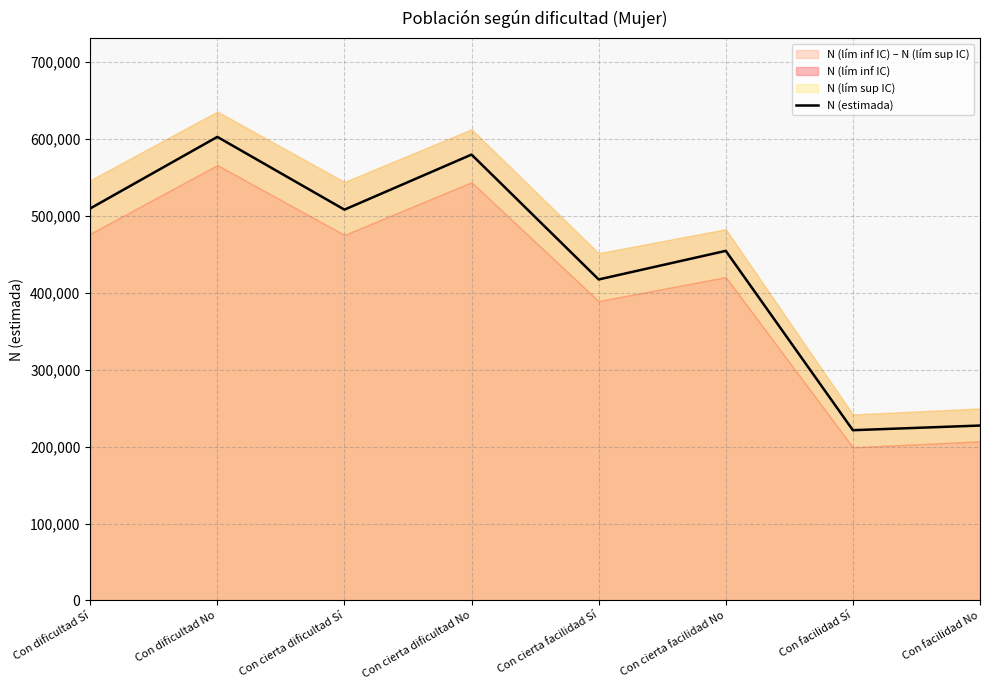

Where is the first local maximum?

Con dificultad No